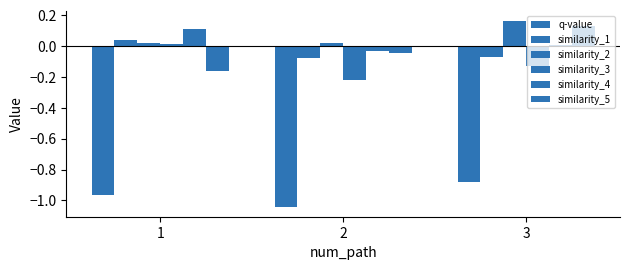

What is the spread (max minus min) of values at 2?

1.1